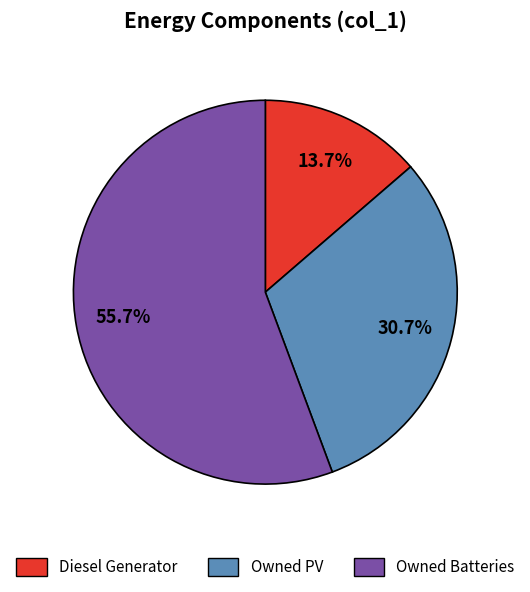

True or false: Owned PV accounts for 39% of the total.

False